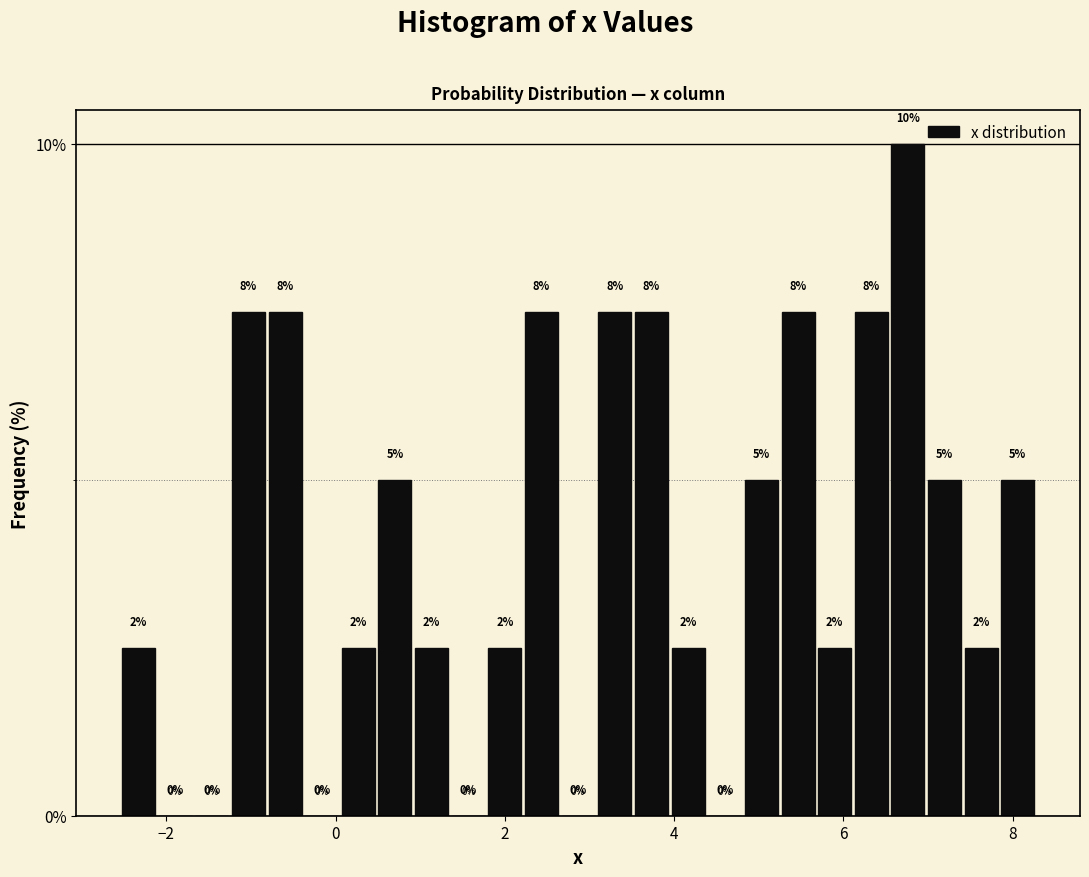

Around what value on the x-axis is the tallest bar? Give the approximate position of its centre, as read against the axis.

6.8